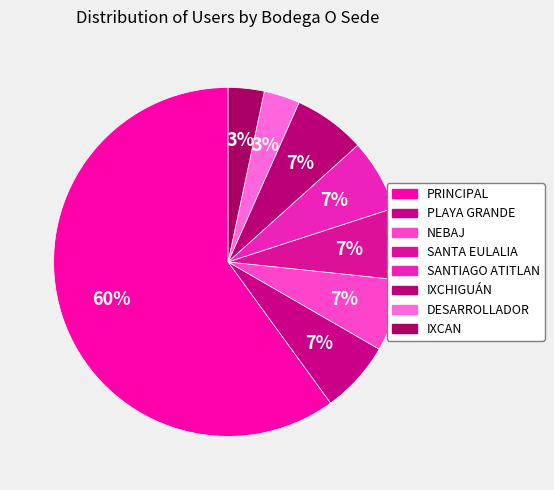

Is it true that NEBAJ is 1% of the pie?

False